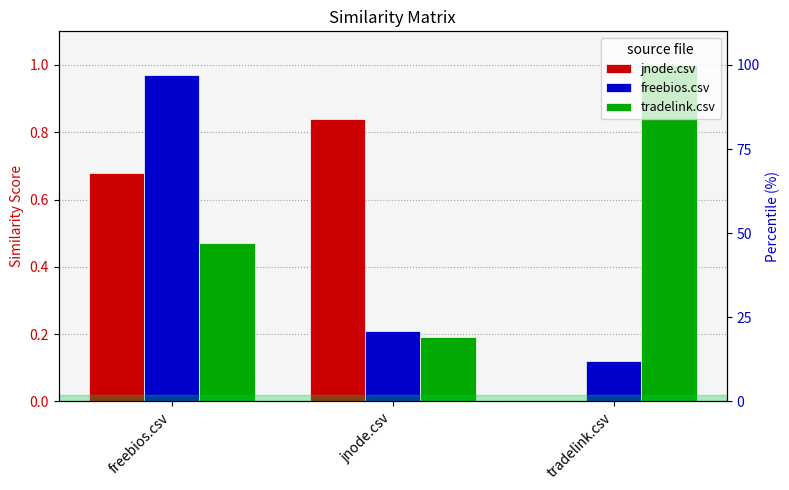

How many bars are there in each group?

3